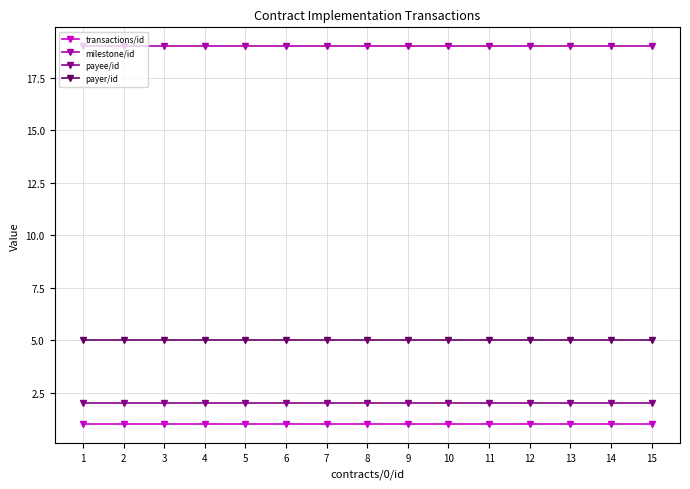

Reading left to right, list all the values displayed in this chart.

transactions/id: 1	1	1	1	1	1	1	1	1	1	1	1	1	1	1
milestone/id: 19	19	19	19	19	19	19	19	19	19	19	19	19	19	19
payee/id: 2	2	2	2	2	2	2	2	2	2	2	2	2	2	2
payer/id: 5	5	5	5	5	5	5	5	5	5	5	5	5	5	5